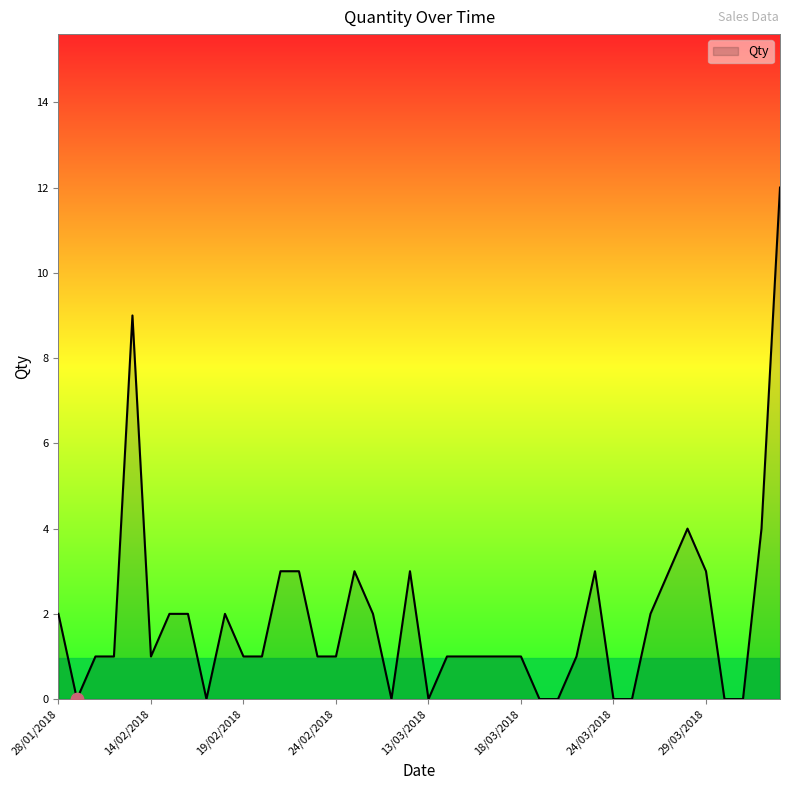

What is the difference between the maximum and minimum values?

12